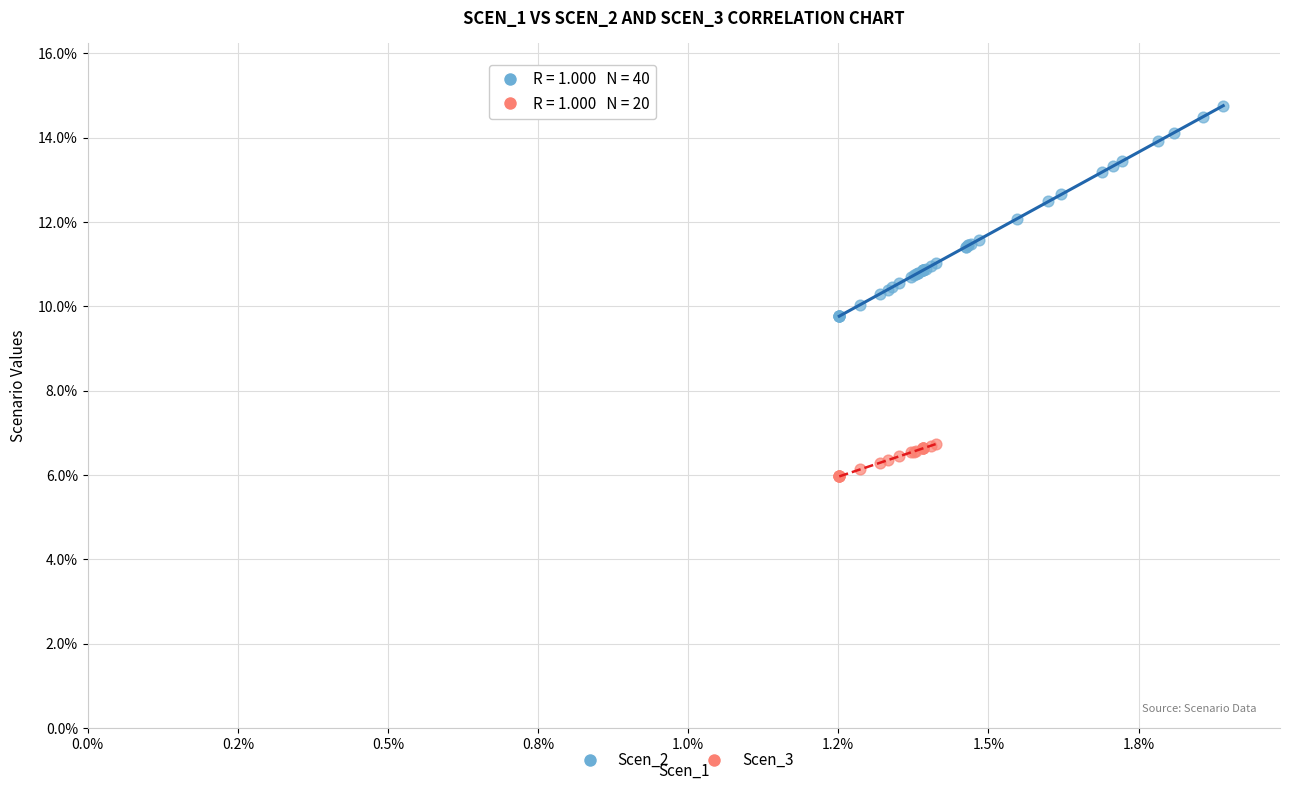

Which series contains the lowest Y value?

Scen_3